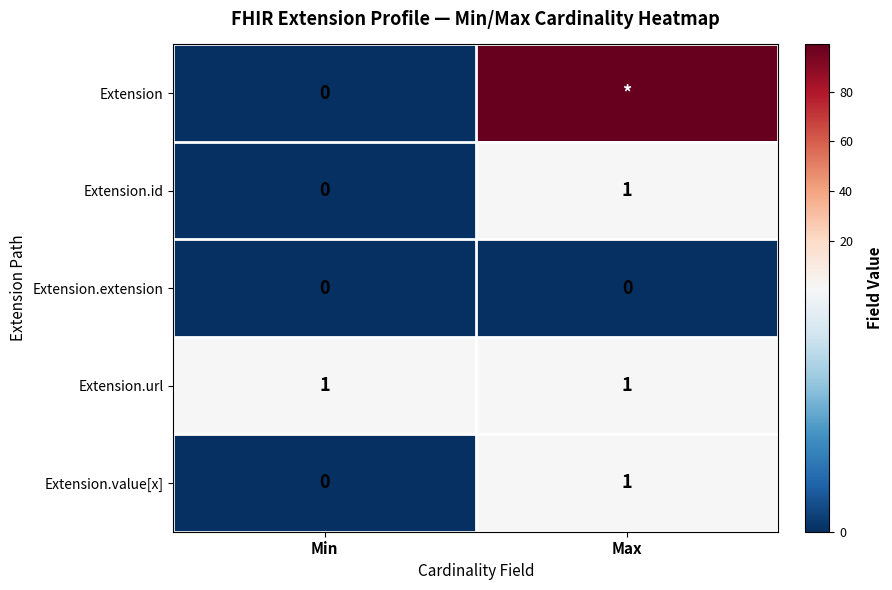

Is the value of Extension.value[x] at Max greater than the value of Extension.extension at Max?

Yes